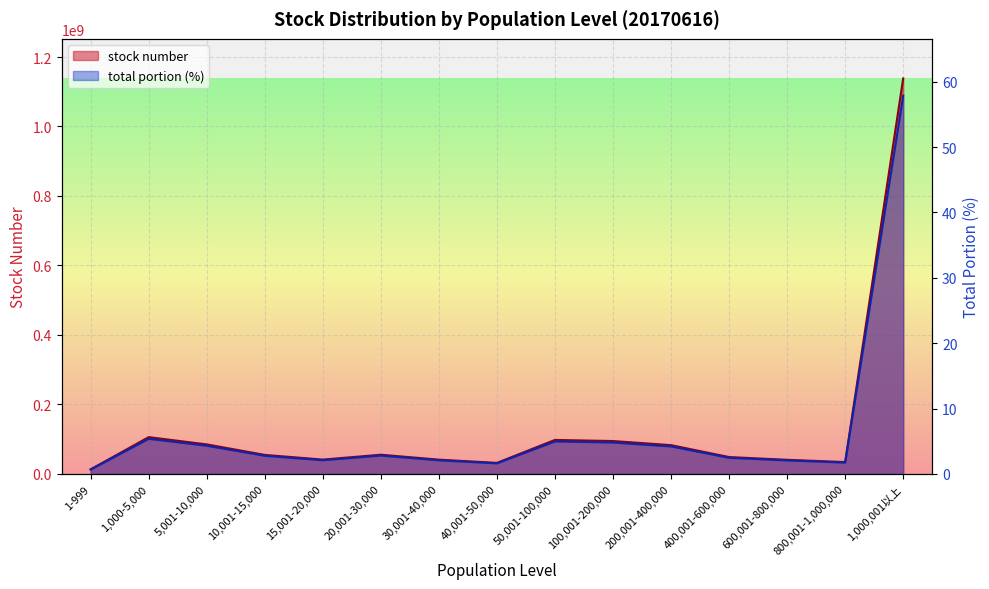

How many distinct data groups are displayed?

2